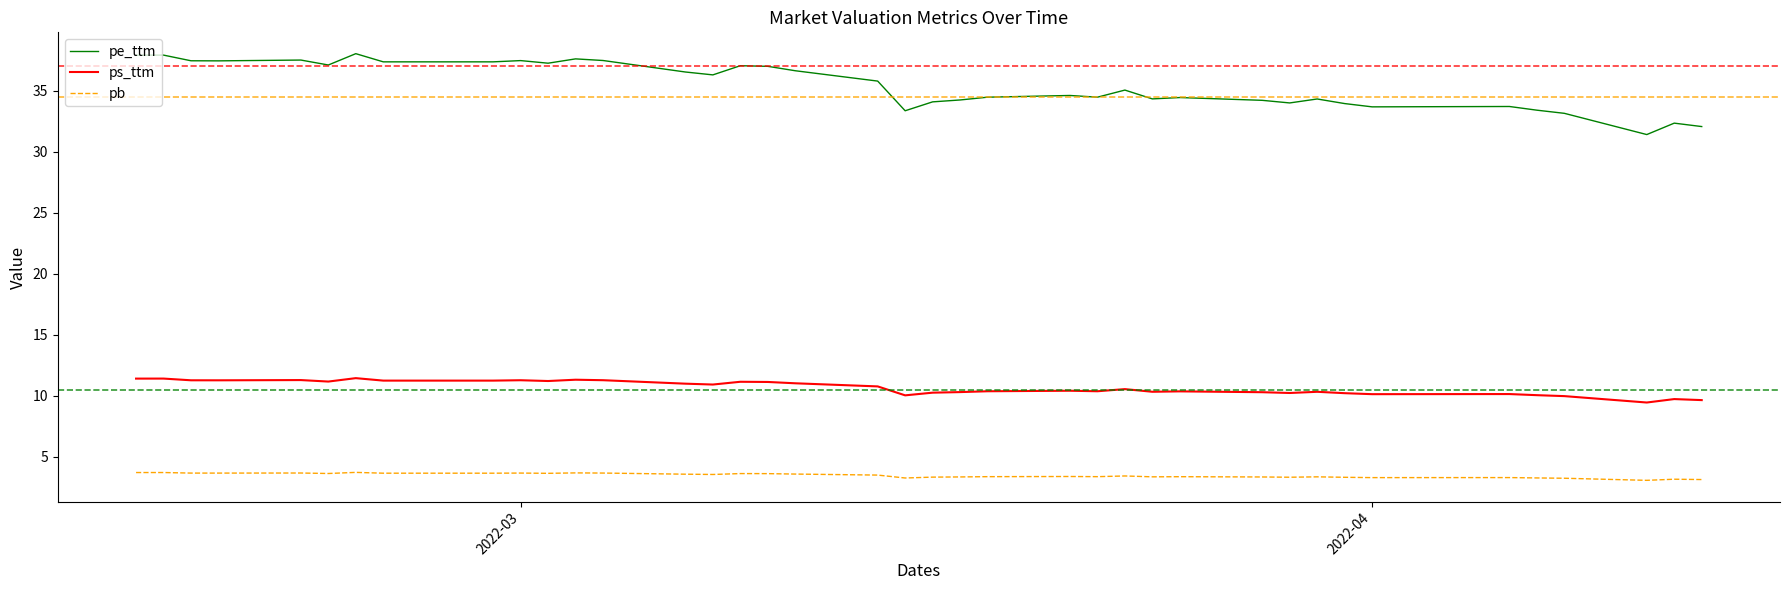

What is the smallest value displayed?

3.1